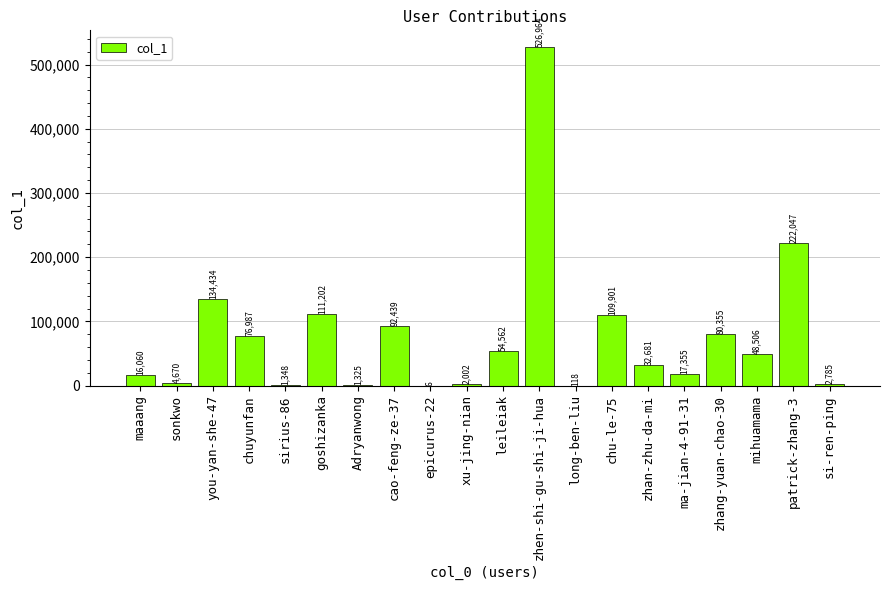

What is the approximate value at goshizanka?

111202